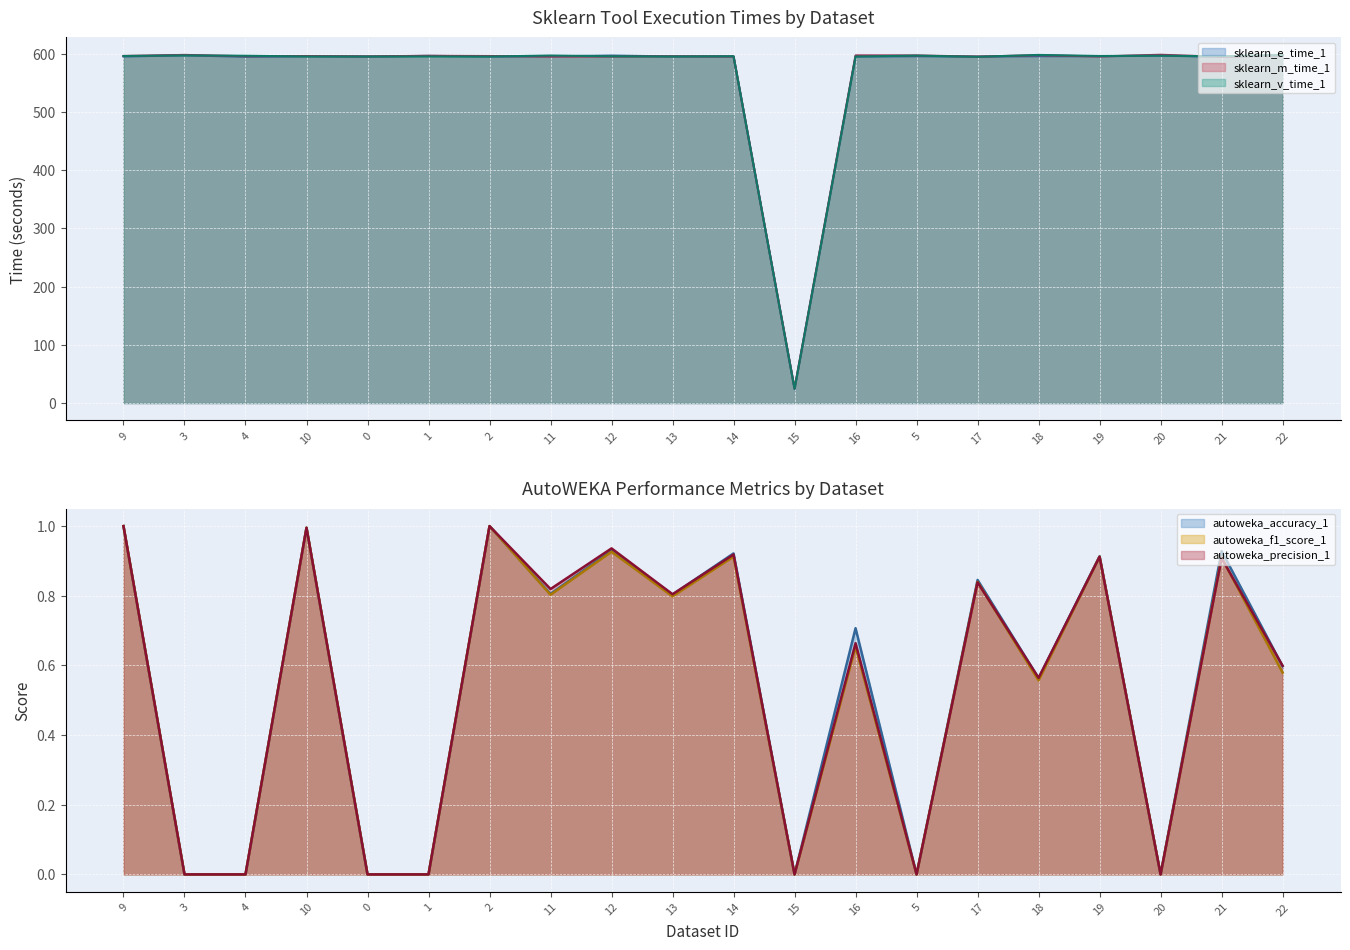

The value of sklearn_e_time_1 at 2 is 595.4. True or false?

True